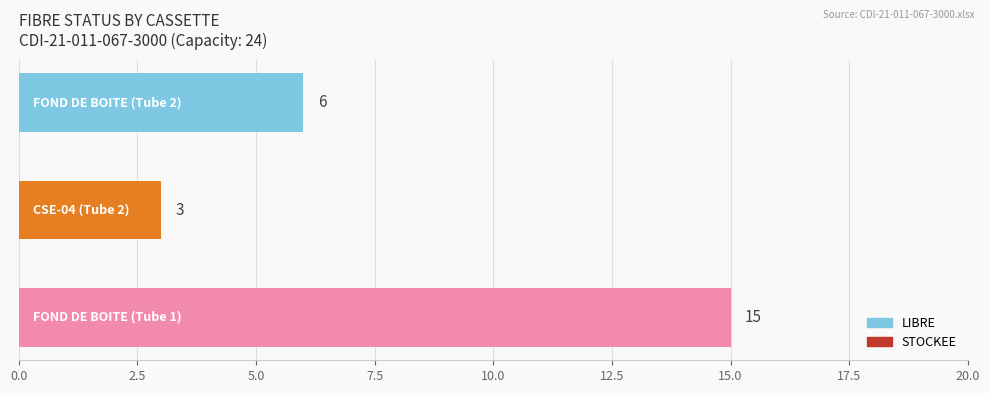

What is the maximum value for LIBRE?

15